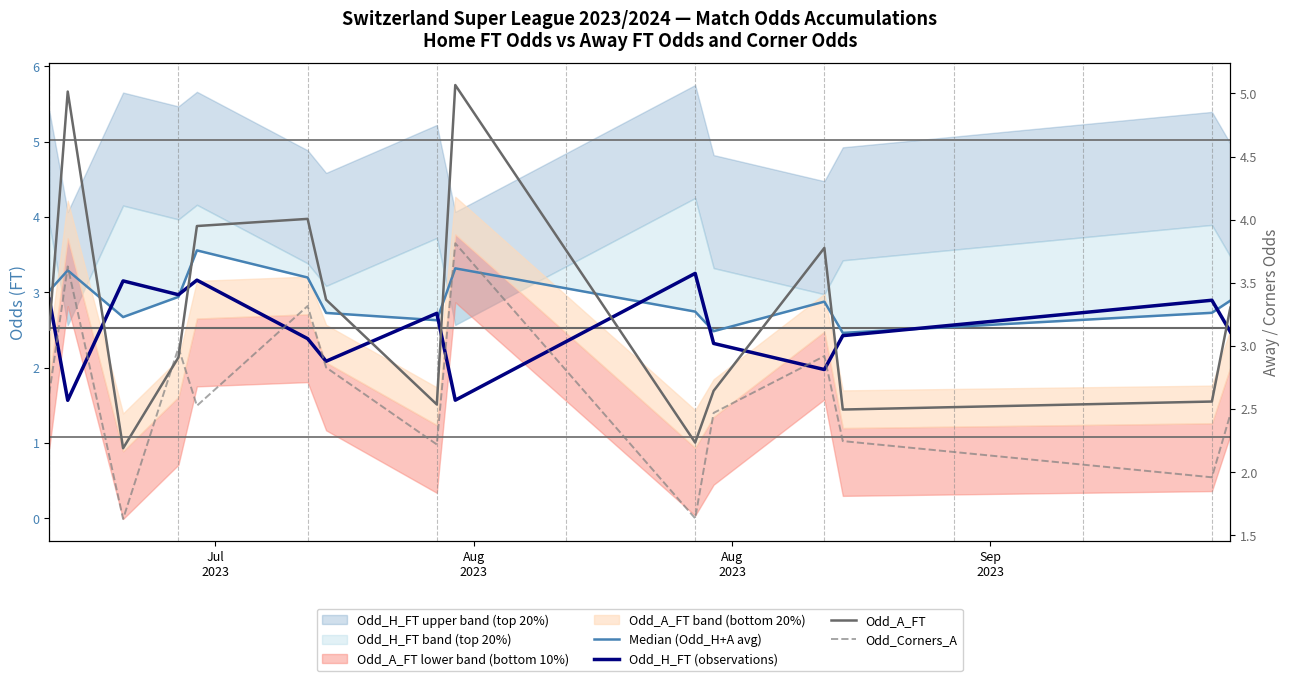

Is it true that Odd_A_FT equals 1.2 at 12?

False